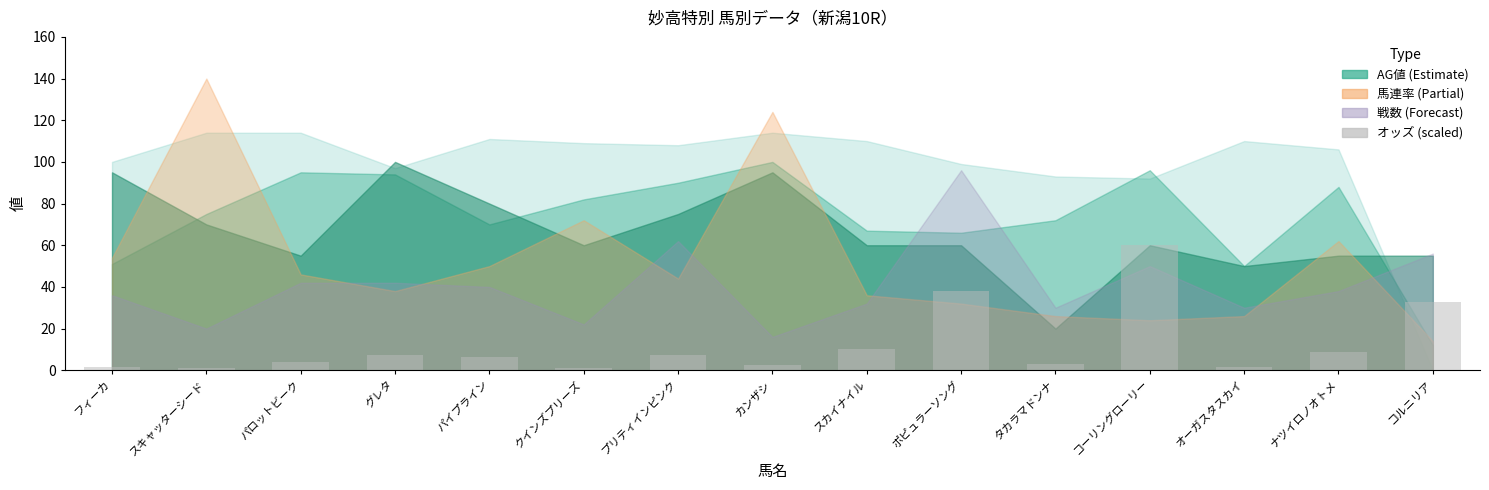

Is it true that the value at オーガスタスカイ is 1.7?

True